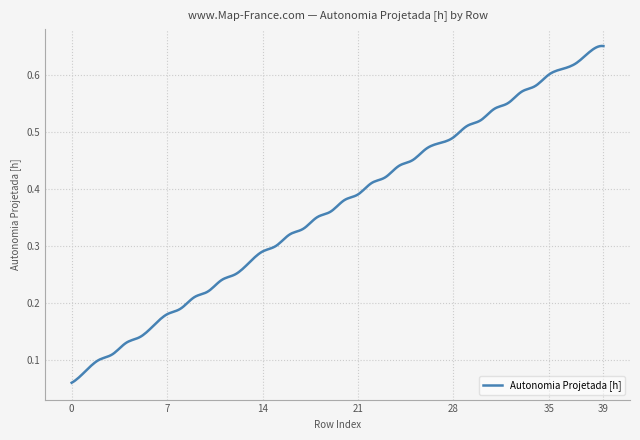

Does the chart display data point markers on the line(s)?

No